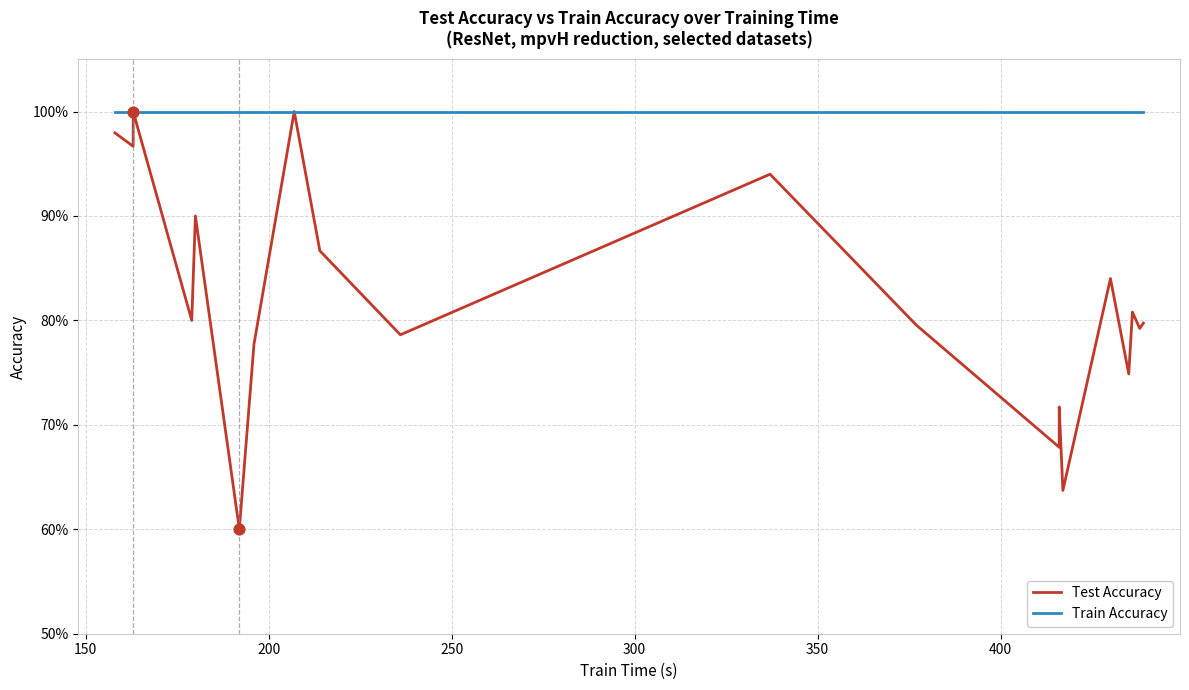

Which series reaches the minimum Y coordinate?

Test Accuracy